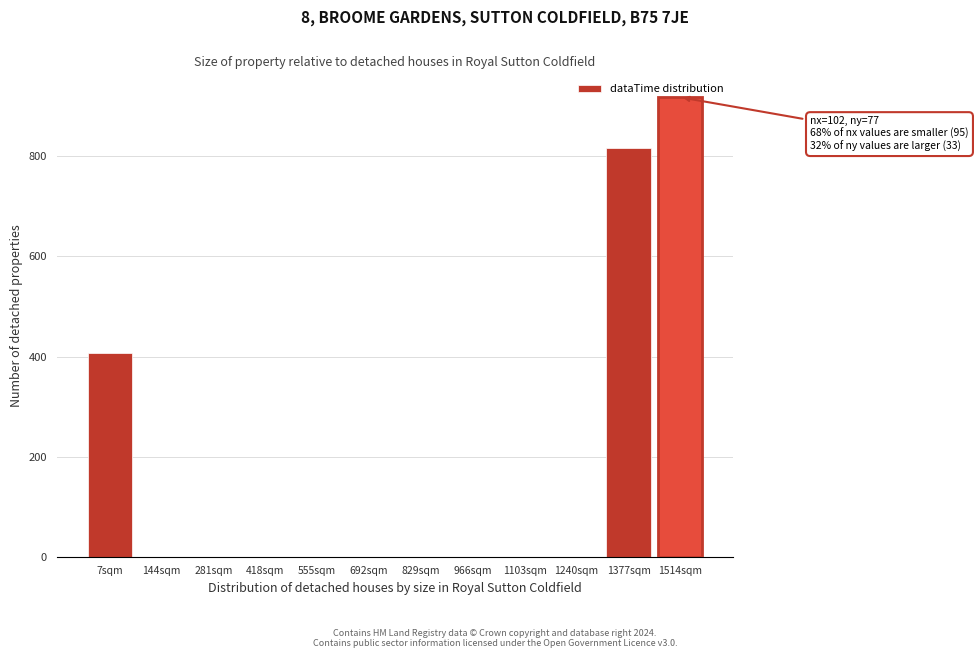

What is the greatest value displayed?

918